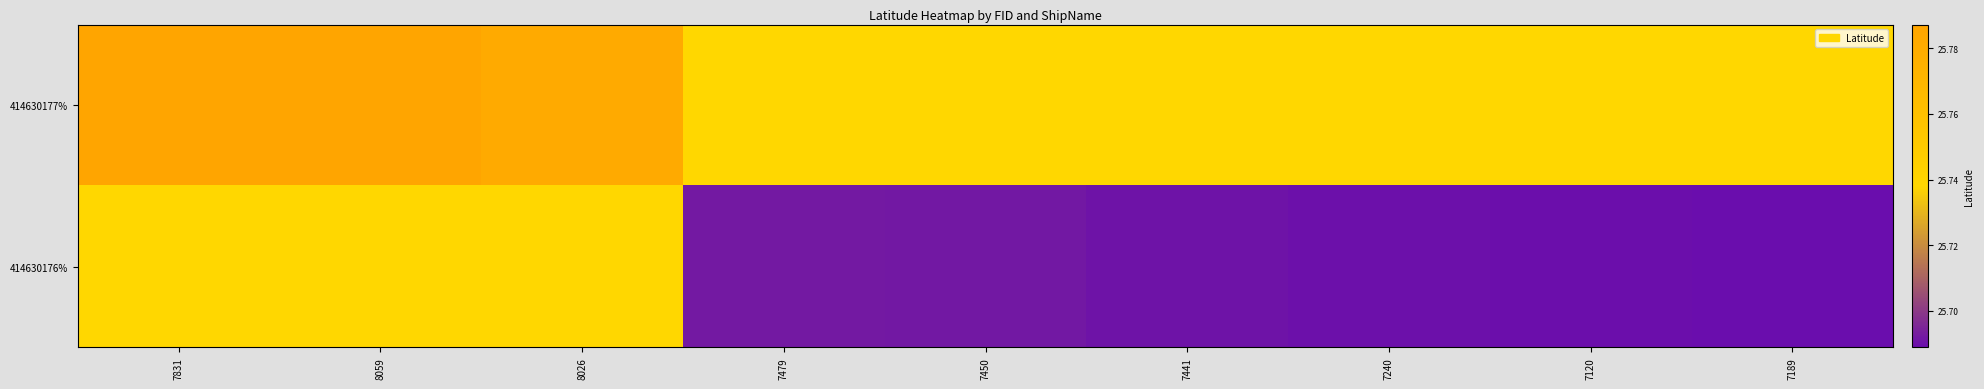

Is it true that 414630176% equals 25.7 at 7479?

True